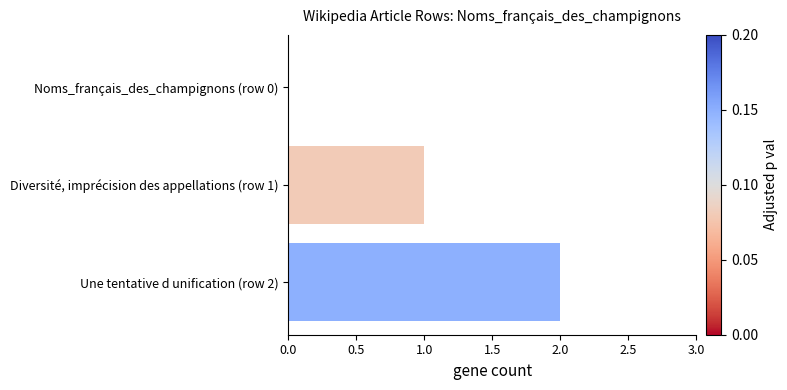

Is it true that the value at Une tentative d unification (row 2) is 2?

True